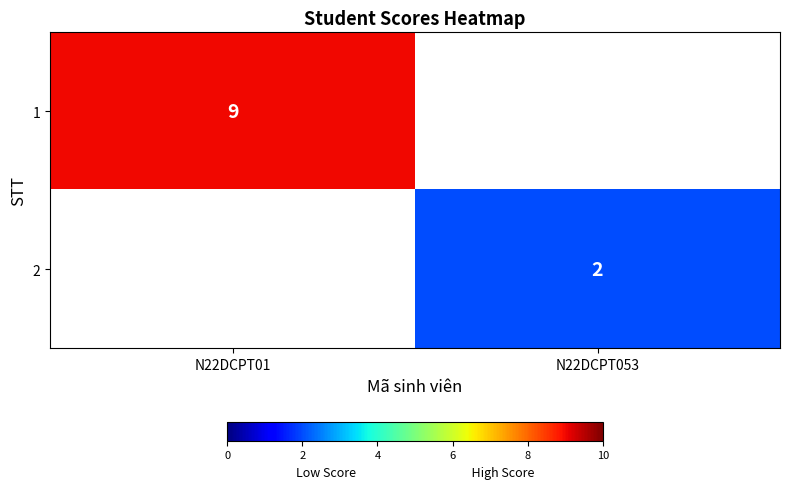

At which category is the sum across all series the highest?

N22DCPT01